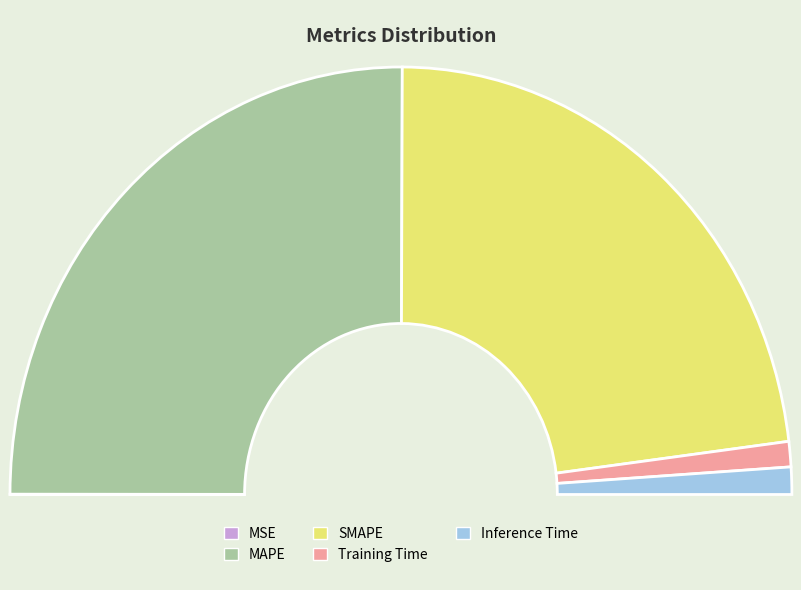

To the nearest percent, what is the difference between the Training Time and MSE slice percentages?

2%